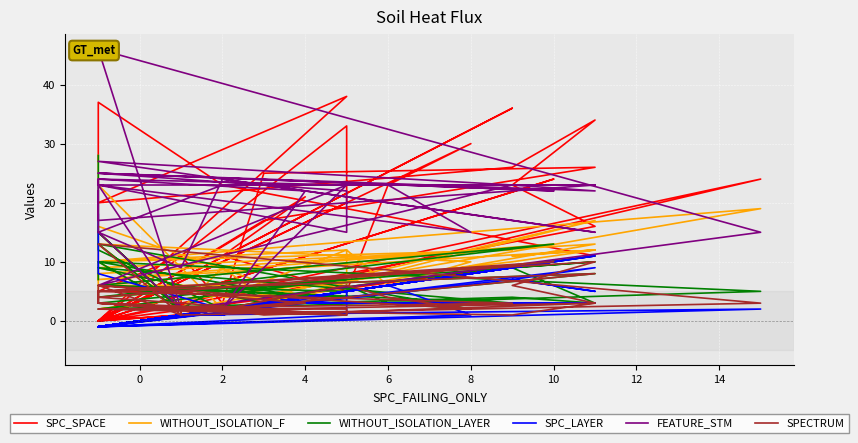

Reading left to right, transcribe all the data shown in this chart.

SPC_SPACE: 27	37	23	11	0	0	38	20	26	34	23	16	0	24	0	33	20	0	36	0	0	17	26	25	3	11	5	5	1	0	24	1	0	30	23	5	11	21	0	0
WITHOUT_ISOLATION_F: 28	23	2	13	8	4	7	2	10	12	11	12	7	13	6	6	12	10	12	9	9	3	17	4	9	2	15	2	2	10	19	2	13	10	6	12	4	4	16	7
WITHOUT_ISOLATION_LAYER: 28	12	2	8	5	3	7	2	4	3	9	10	4	13	6	4	5	6	3	9	9	3	11	4	6	2	15	2	2	10	5	2	13	2	3	6	2	4	10	7
SPC_LAYER: 18	8	2	11	-1	-1	5	-1	7	5	7	9	-1	10	-1	5	1	-1	9	-1	-1	3	3	3	1	1	-1	1	1	-1	2	1	-1	1	6	5	1	4	-1	-1
FEATURE_STM: 22	15	23	23	17	24	23	6	23	23	23	22	25	22	25	22	15	23	23	27	27	23	15	23	24	9	15	2	2	46	15	2	23	15	23	23	2	22	24	23
SPECTRUM: 5	3	2	8	5	3	1	2	1	3	6	10	5	10	4	1	2	2	3	5	3	2	3	1	2	2	3	2	1	13	3	1	6	2	4	6	2	3	6	4